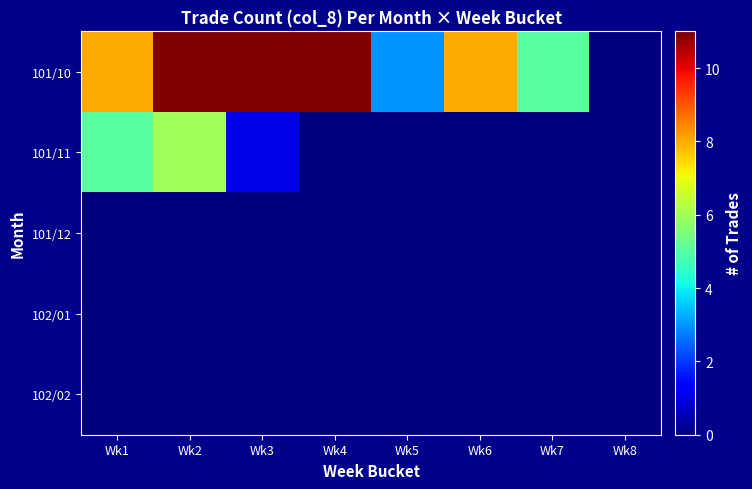

Reading left to right, transcribe all the data shown in this chart.

101/10: Wk1=8	Wk2=12	Wk3=11	Wk4=11	Wk5=3	Wk6=8	Wk7=5	Wk8=0
101/11: Wk1=5	Wk2=6	Wk3=1	Wk4=0	Wk5=0	Wk6=0	Wk7=0	Wk8=0
101/12: Wk1=0	Wk2=0	Wk3=0	Wk4=0	Wk5=0	Wk6=0	Wk7=0	Wk8=0
102/01: Wk1=0	Wk2=0	Wk3=0	Wk4=0	Wk5=0	Wk6=0	Wk7=0	Wk8=0
102/02: Wk1=0	Wk2=0	Wk3=0	Wk4=0	Wk5=0	Wk6=0	Wk7=0	Wk8=0